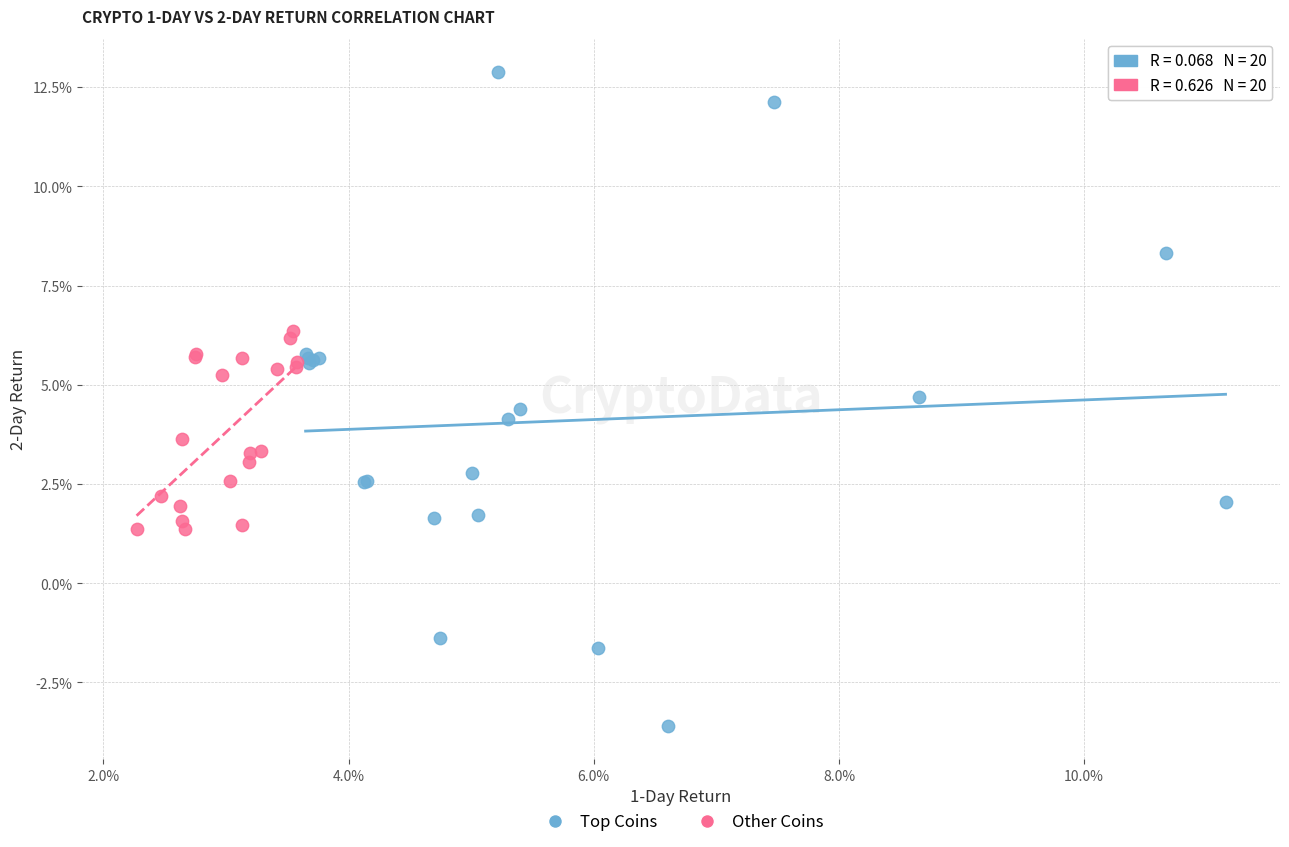

What are all the series names shown in the legend?

Top Coins, Other Coins